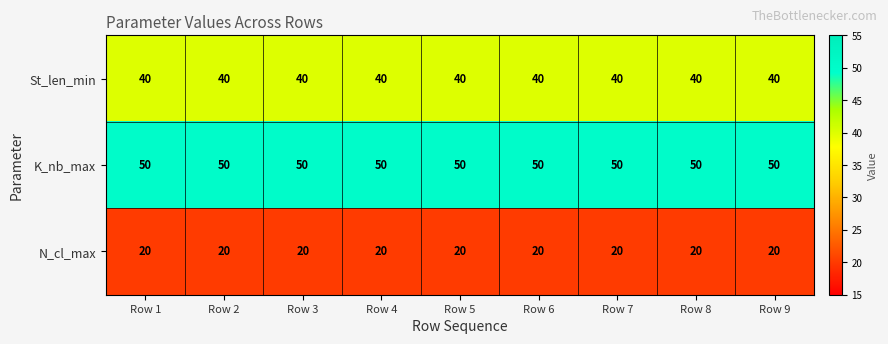

What is the average value of the St_len_min series?

40